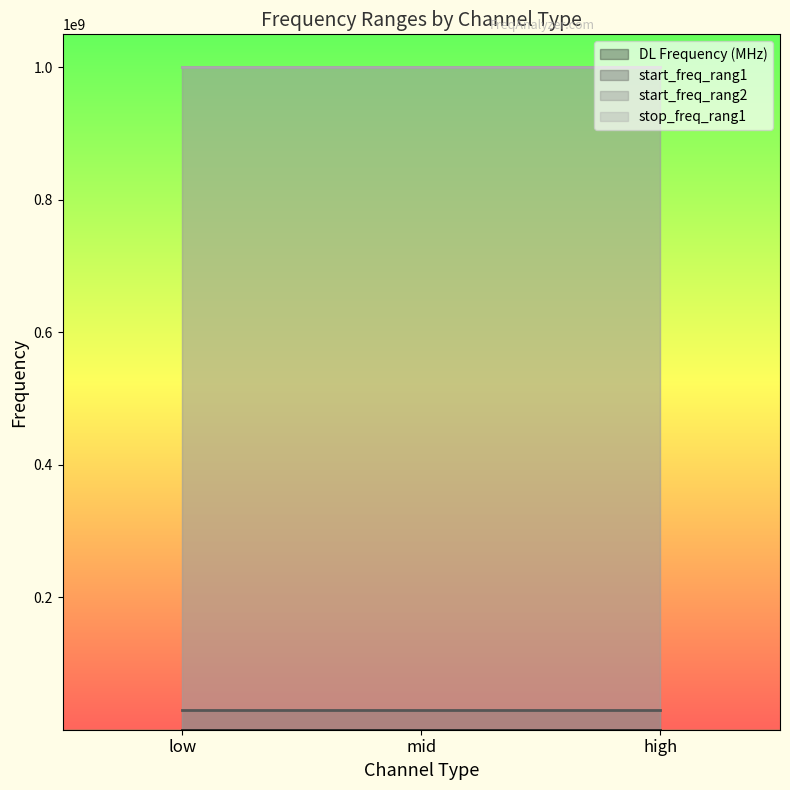

Reading left to right, transcribe all the data shown in this chart.

DL Frequency (MHz): 874.0	881.5	889.0
start_freq_rang1: 30000000.0	30000000.0	30000000.0
start_freq_rang2: 1000000000.0	1000000000.0	1000000000.0
stop_freq_rang1: 1000000000.0	1000000000.0	1000000000.0